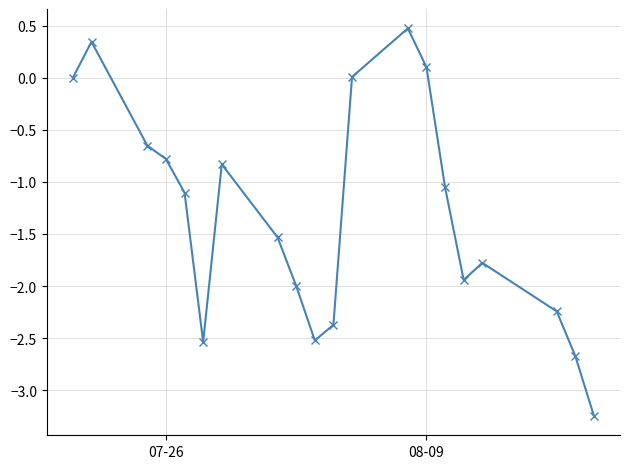

What is the value of the 13th point from the left?

0.5